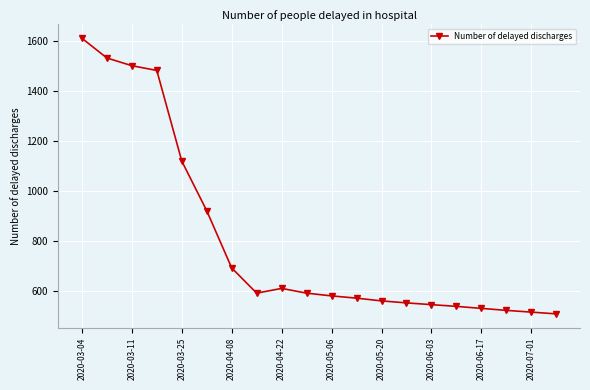

What is the sum of all values?

16076